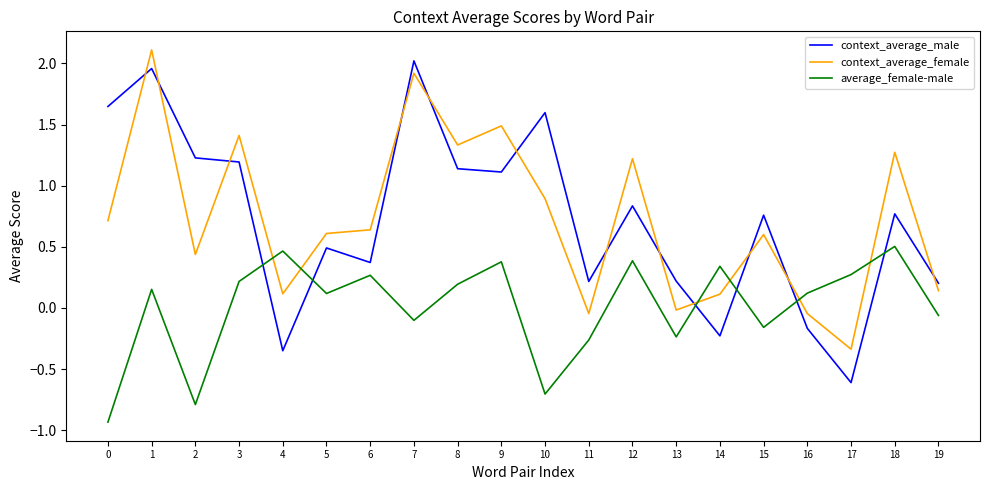

Is the value of average_female-male at 10 greater than the value of context_average_male at 15?

No